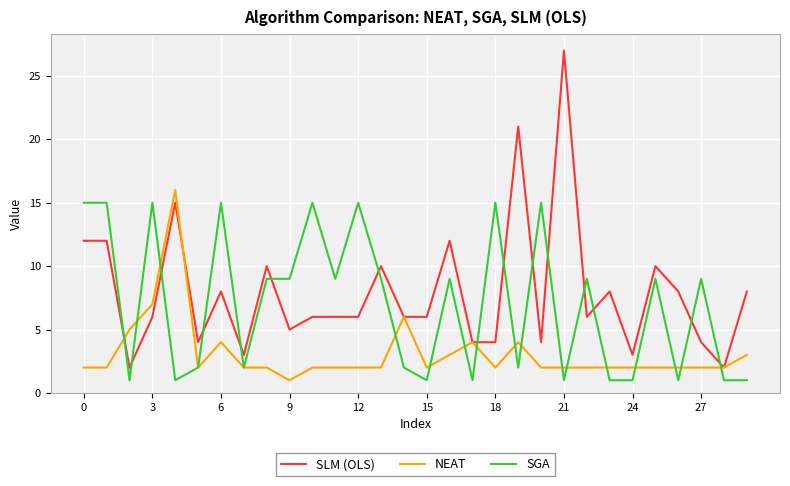

Rank the series by their average value, from highest to lowest.

SLM (OLS), SGA, NEAT